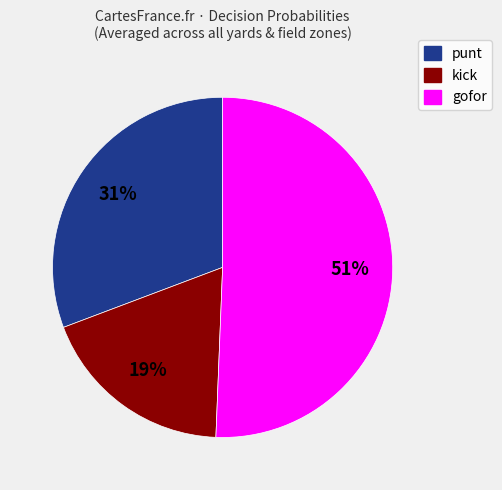

The kick slice represents 33% of the pie. True or false?

False